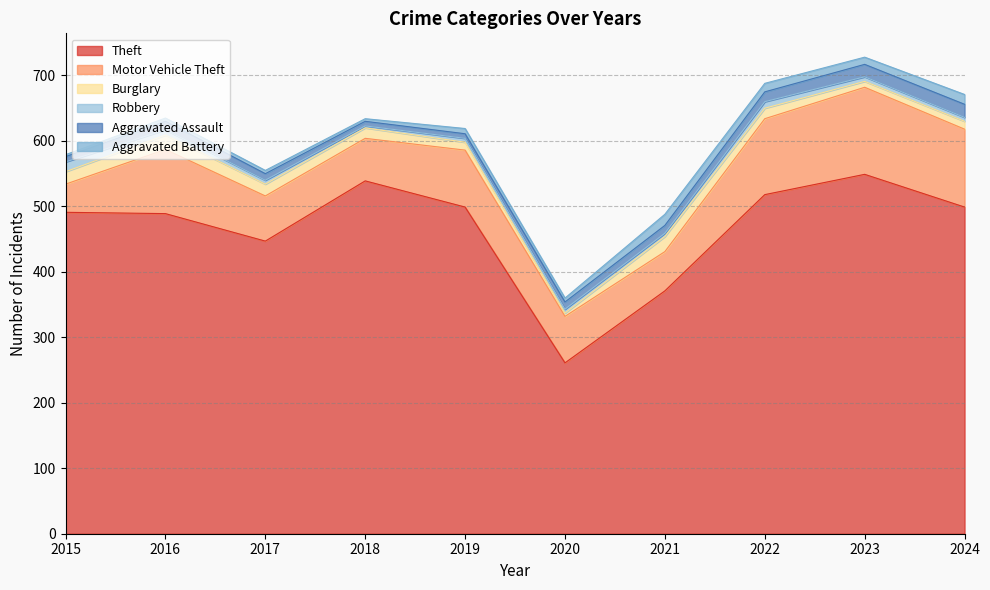

What is the value of the Robbery point at the 9th from the left?

7